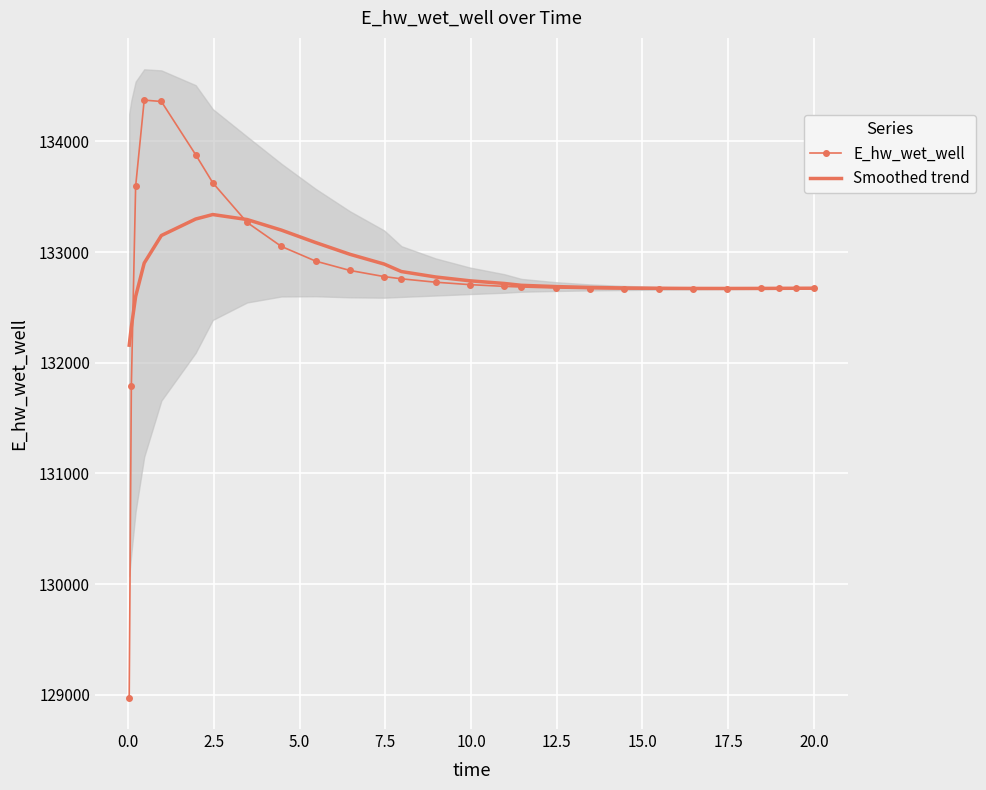

What is the maximum value for Smoothed trend?

133338.6